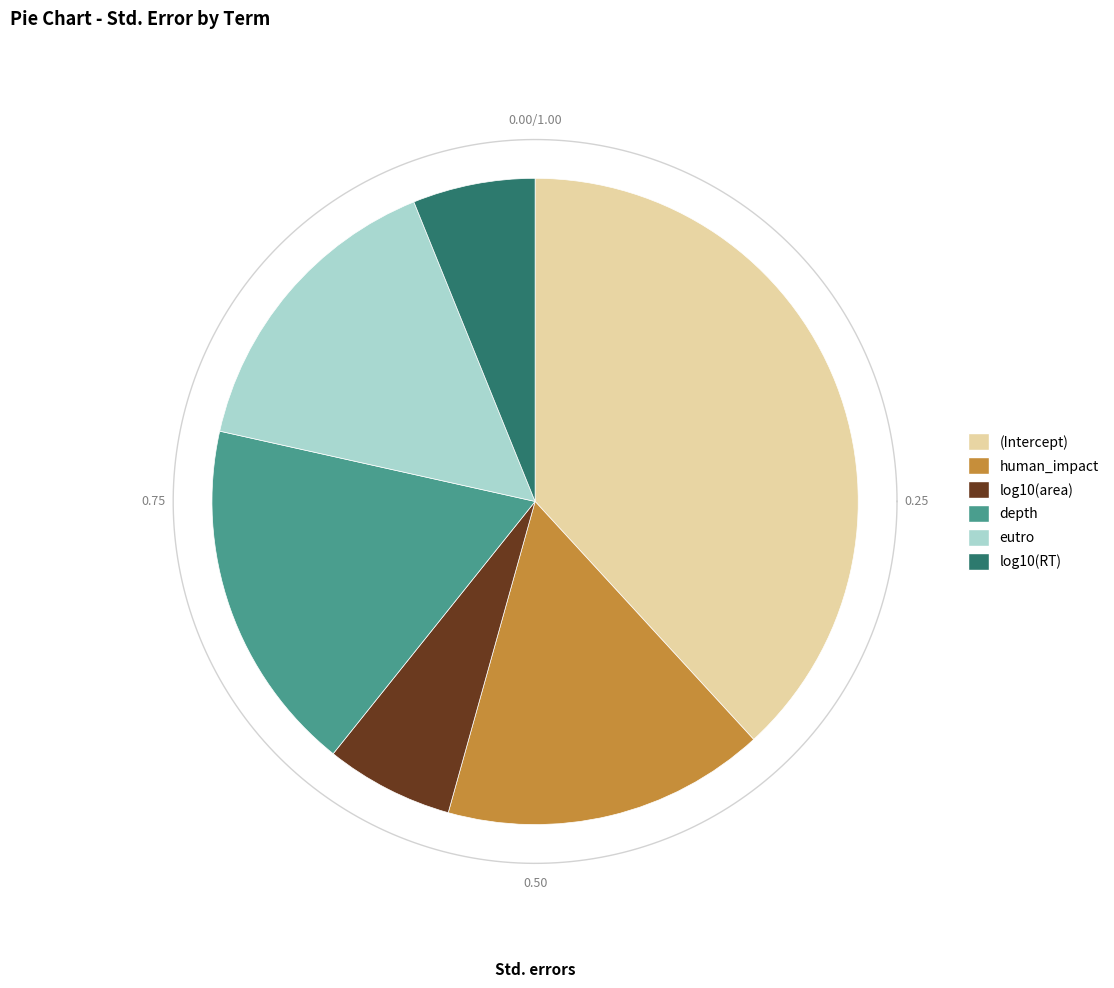

Between log10(area) and log10(RT), which is larger?

log10(area)